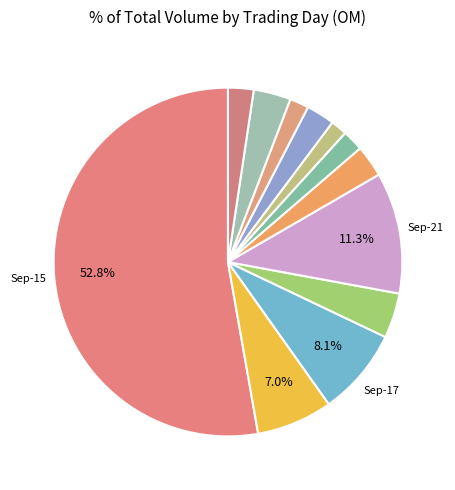

Which slice is the smallest?

2020-09-24